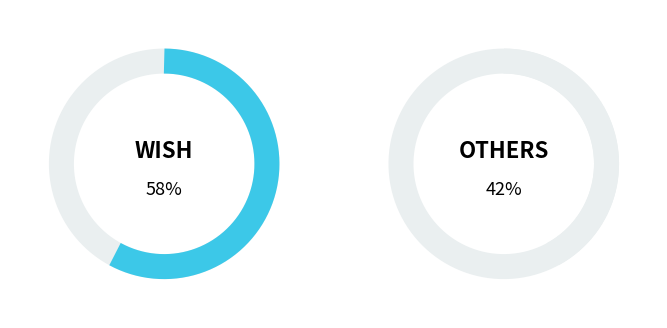

What is the largest slice in the pie chart?

wish